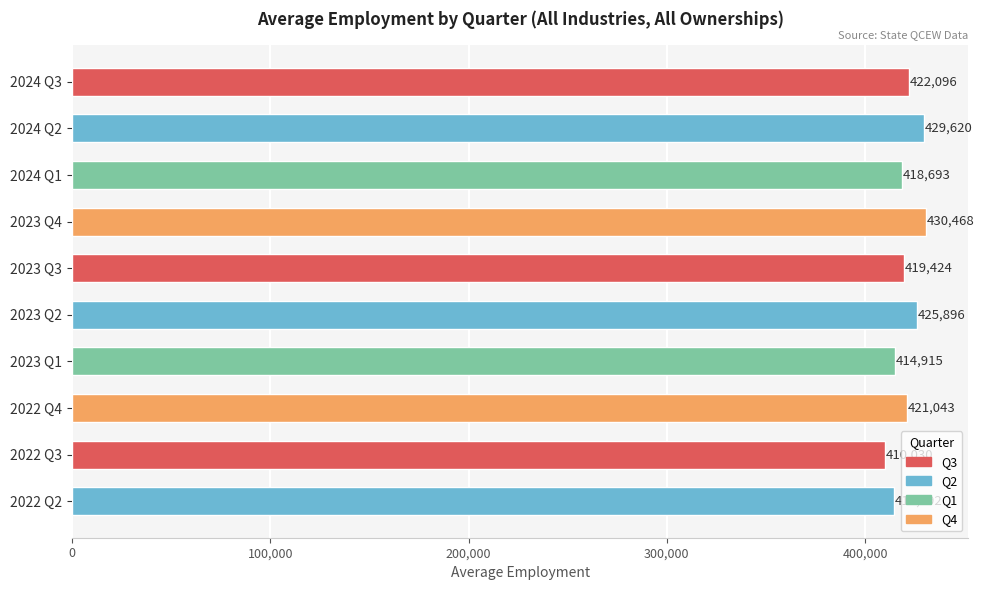

At which category does the chart reach its minimum across all series?

2022 Q3